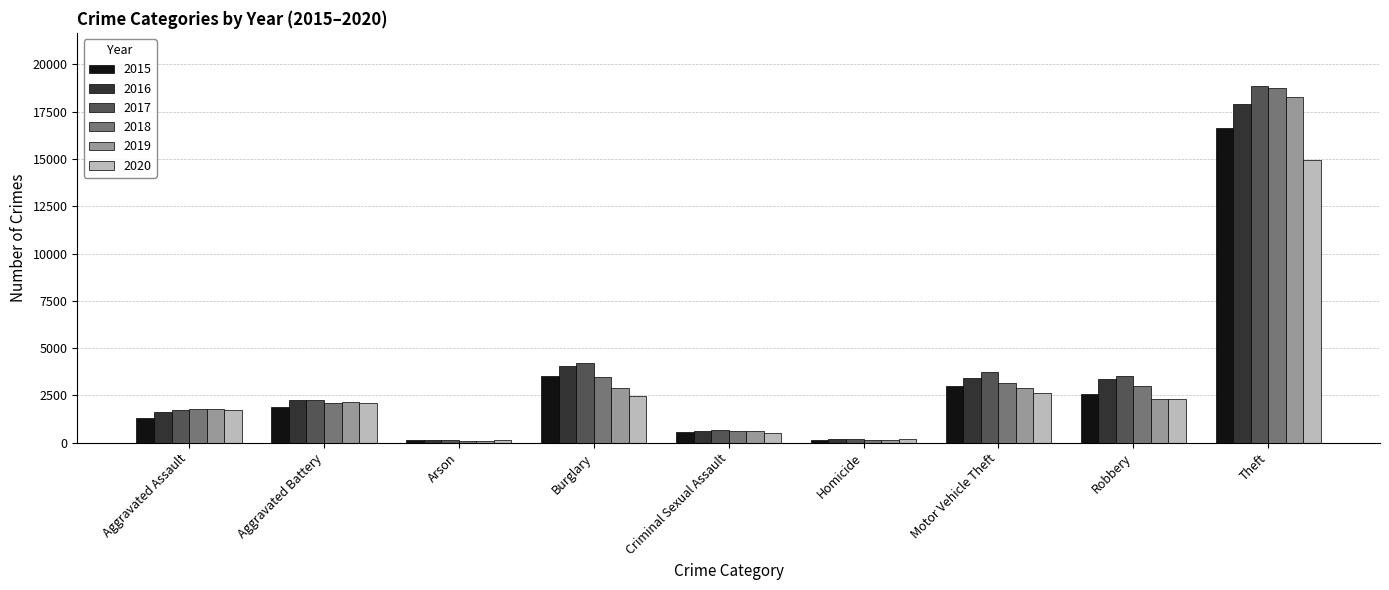

What is the sum of all 2019 values?

31090